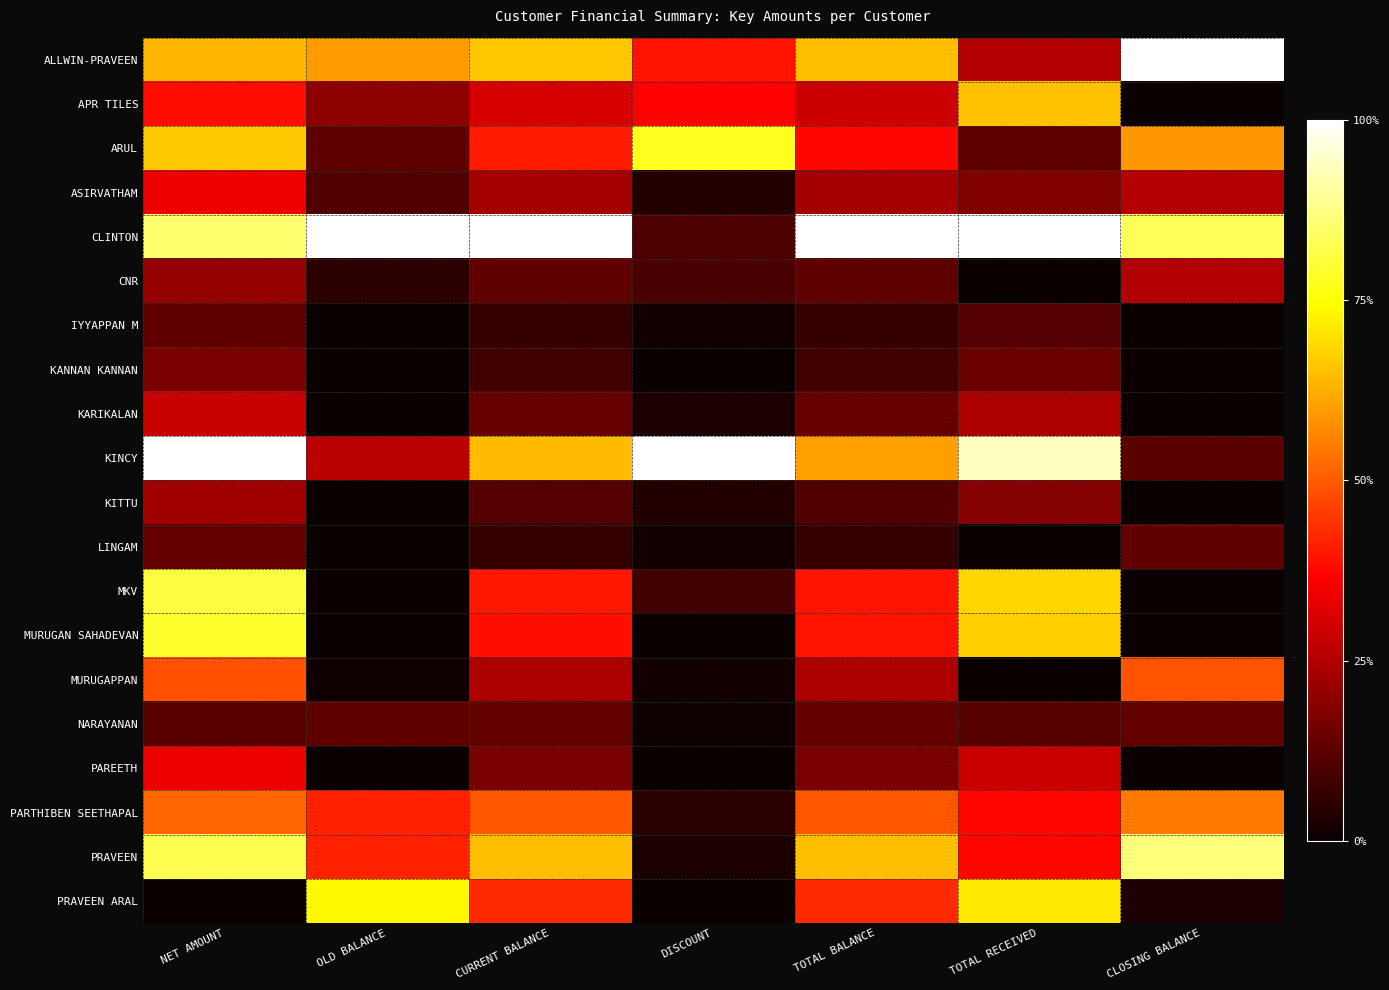

How many data points does each series have?

7